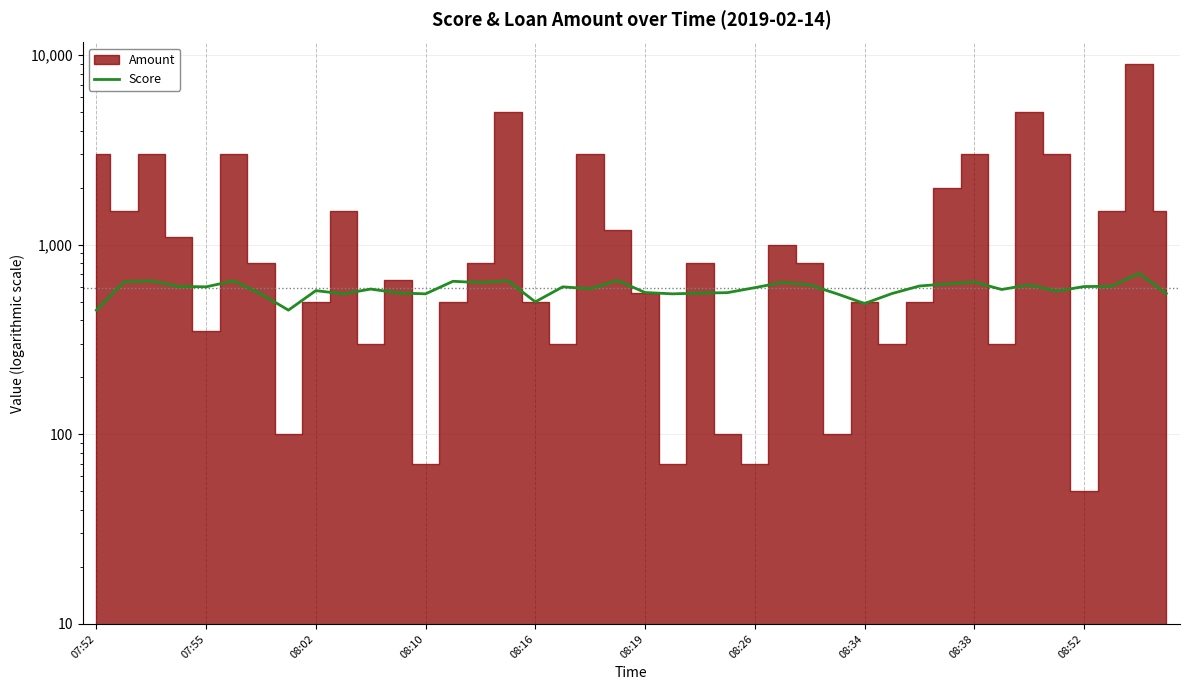

List the labels in order of value, smallest first.

07:52, 08:34, 28, 16, 08:26, 08:52, 12, 21, 27, 29, 39, 22, 11, 23, 20, 35, 08:38, 33, 10, 18, 24, 08:16, 17, 36, 08:10, 37, 30, 26, 34, 31, 14, 25, 32, 07:55, 13, 08:02, 08:19, 15, 19, 38